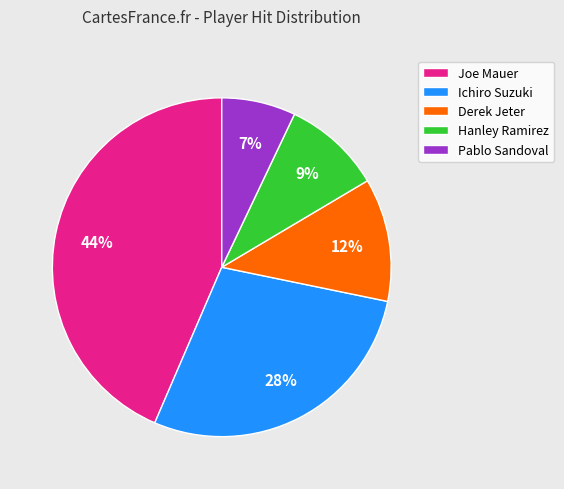

To the nearest percent, what percentage of the pie is Ichiro Suzuki?

28%